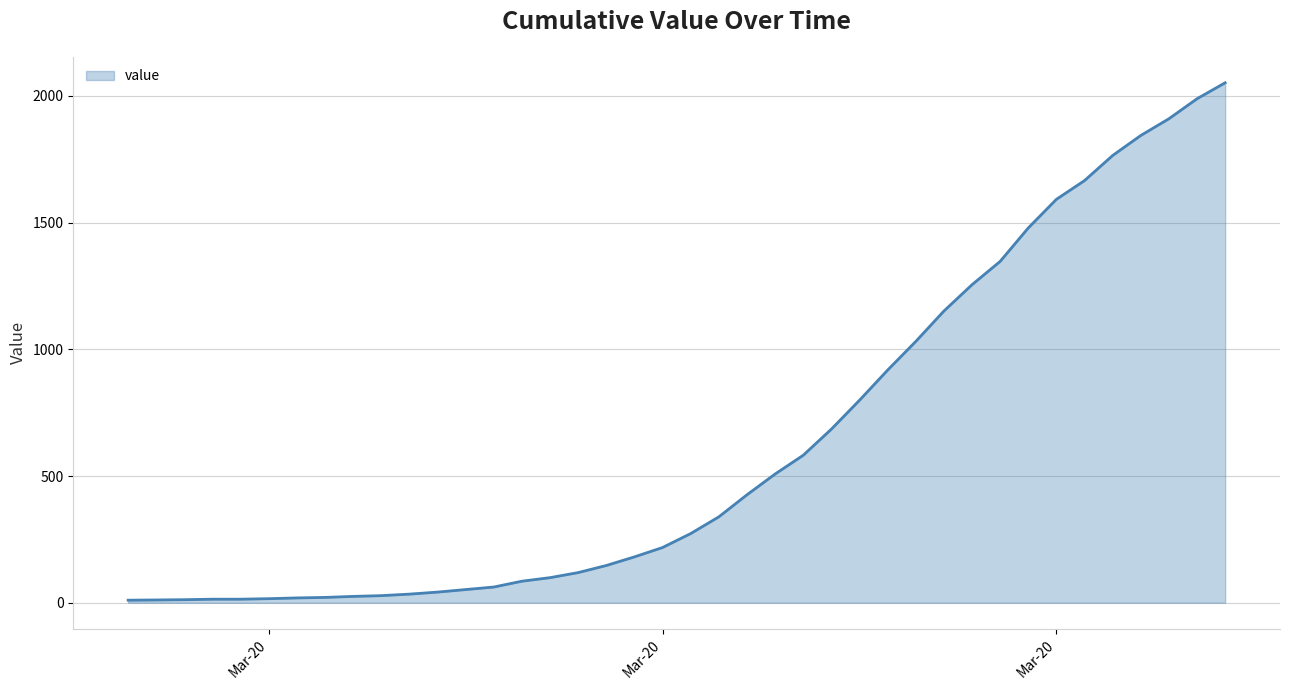

What is the greatest value displayed?

2052